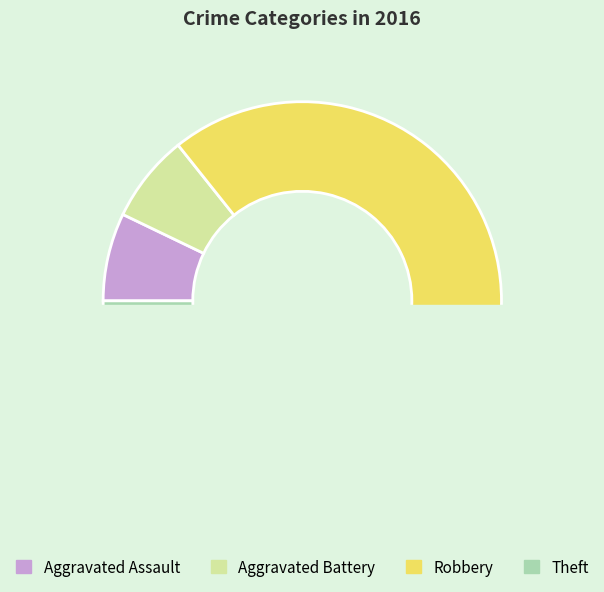

Is it true that Robbery is 47% of the pie?

False